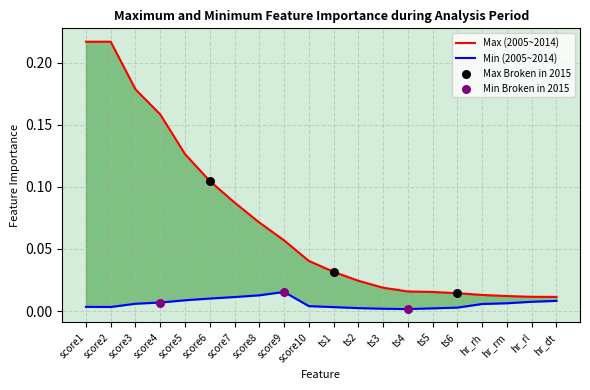

Which series contains the highest Y value?

Max (2005~2014)